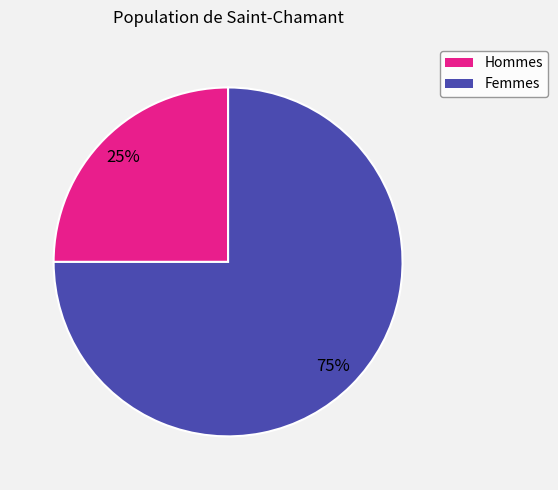

What is the ratio of the value at Hommes to the value at Femmes?

0.3